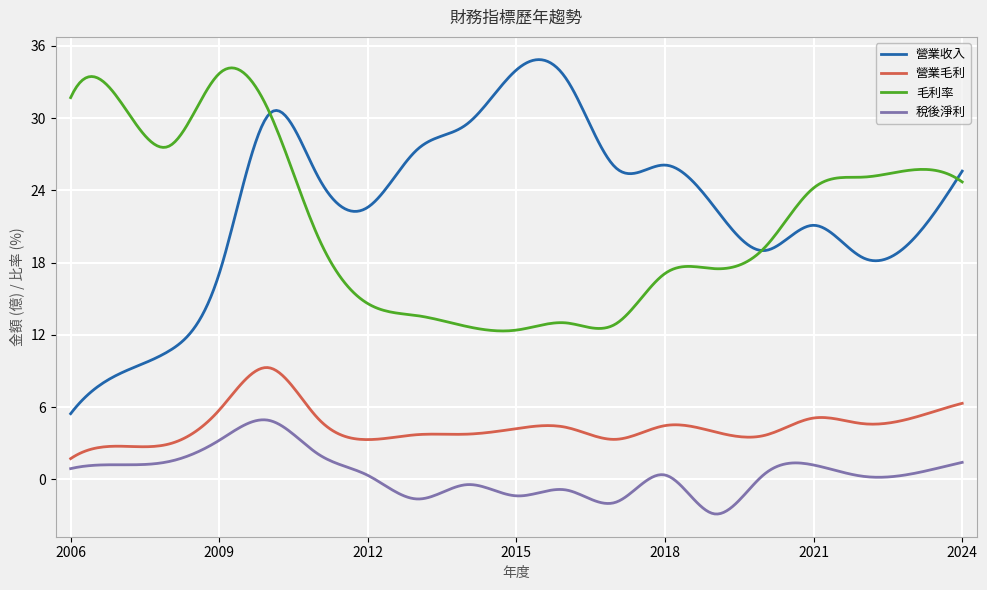

What is the minimum value for 營業毛利?

1.7